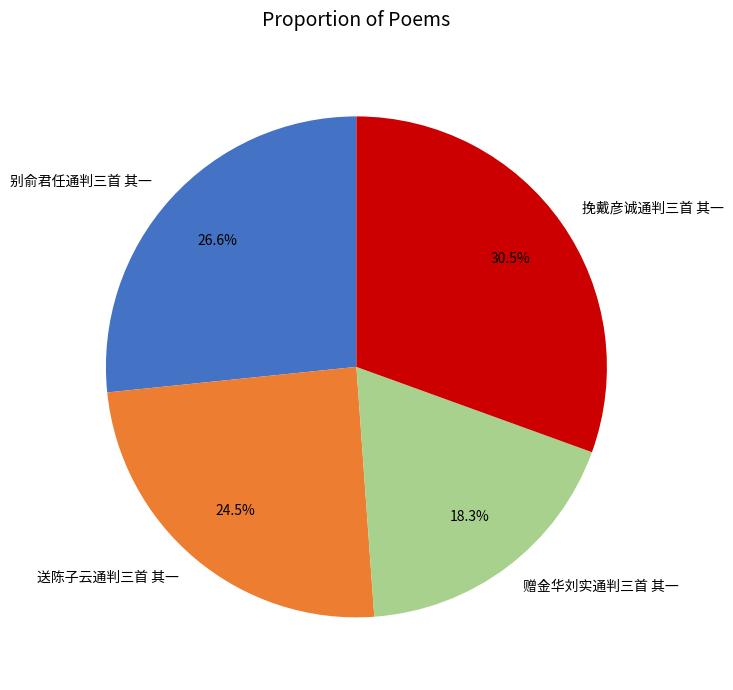

What is the smallest slice in the pie chart?

赠金华刘实通判三首 其一